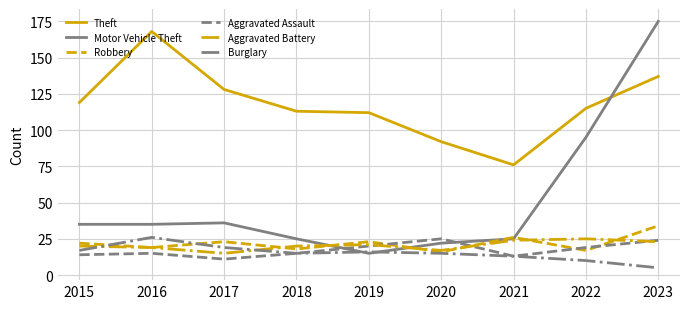

Is it true that Robbery equals 32 at 2016?

False